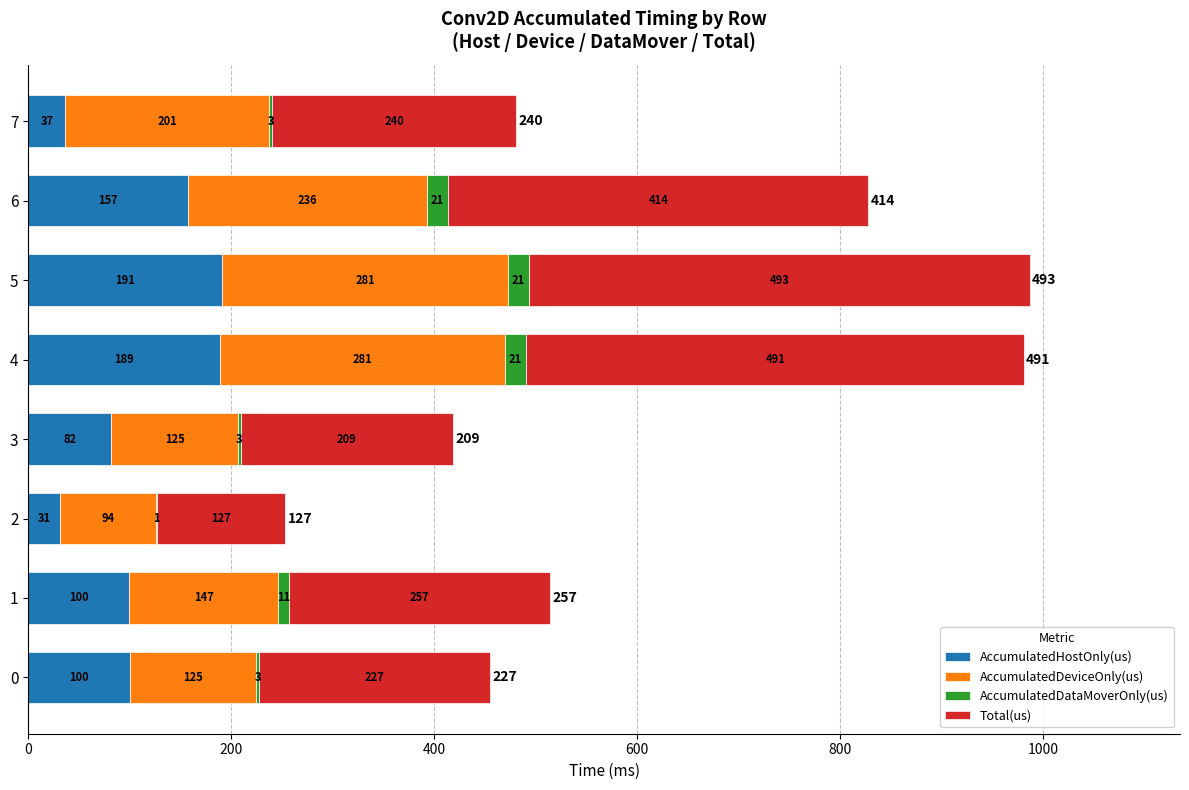

Is it true that AccumulatedHostOnly(us) equals 36.7 at 7?

True